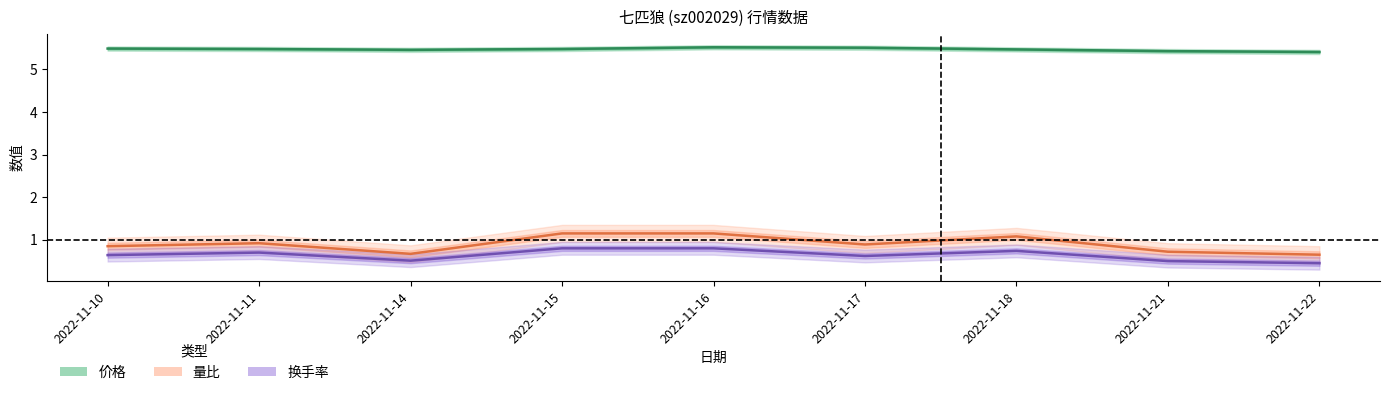

At which category does the chart reach its peak across all series?

2022-11-16